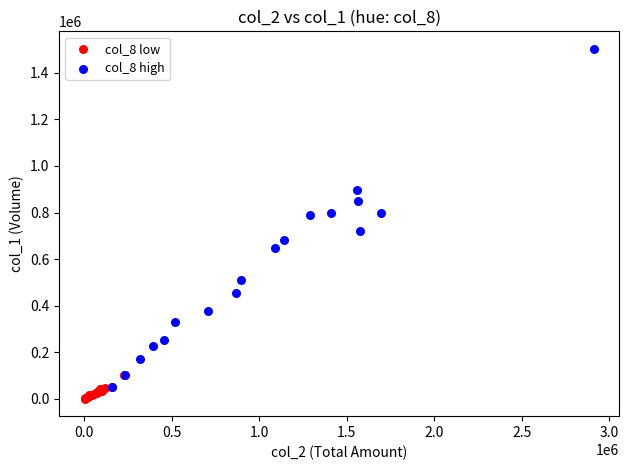

Which series has the widest spread of Y values?

col_8 high